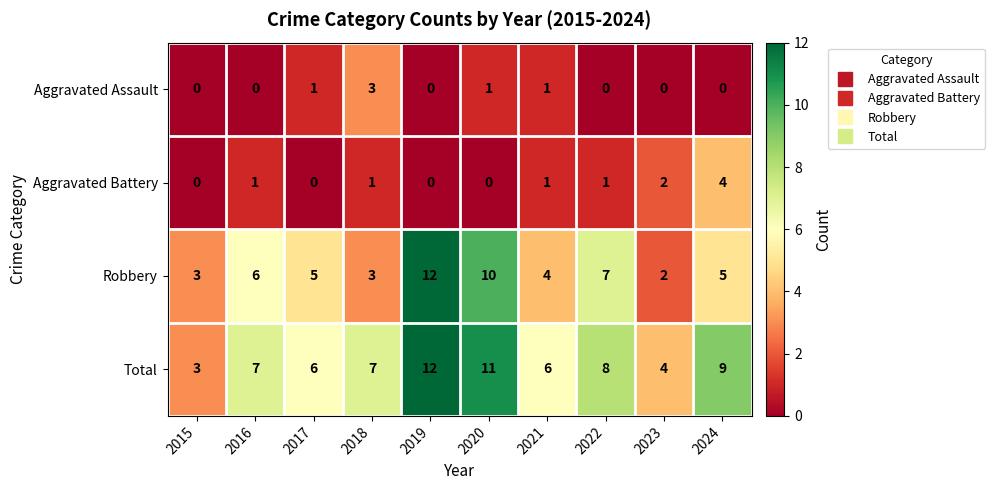

Is it true that Robbery equals 1 at 2016?

False